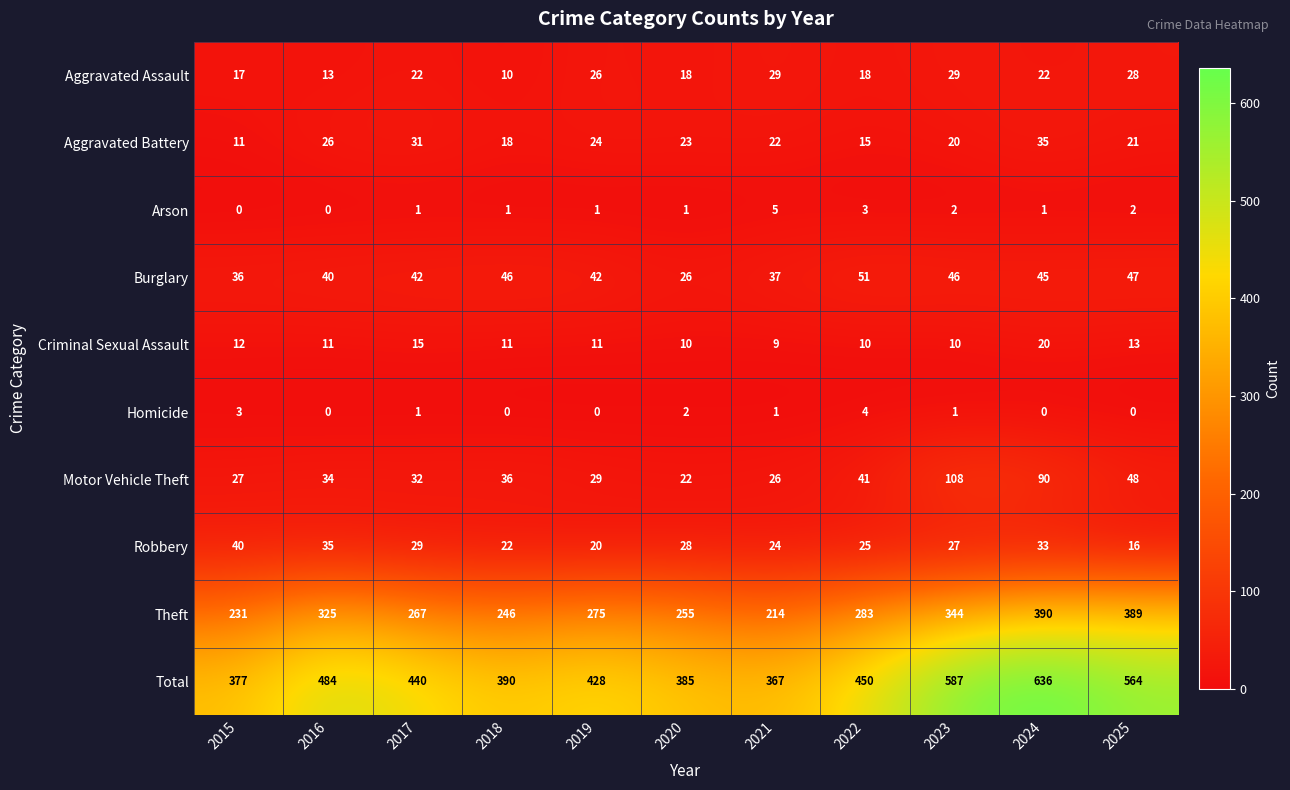

Rank the series by their maximum value, from lowest to highest.

Homicide, Arson, Criminal Sexual Assault, Aggravated Assault, Aggravated Battery, Robbery, Burglary, Motor Vehicle Theft, Theft, Total